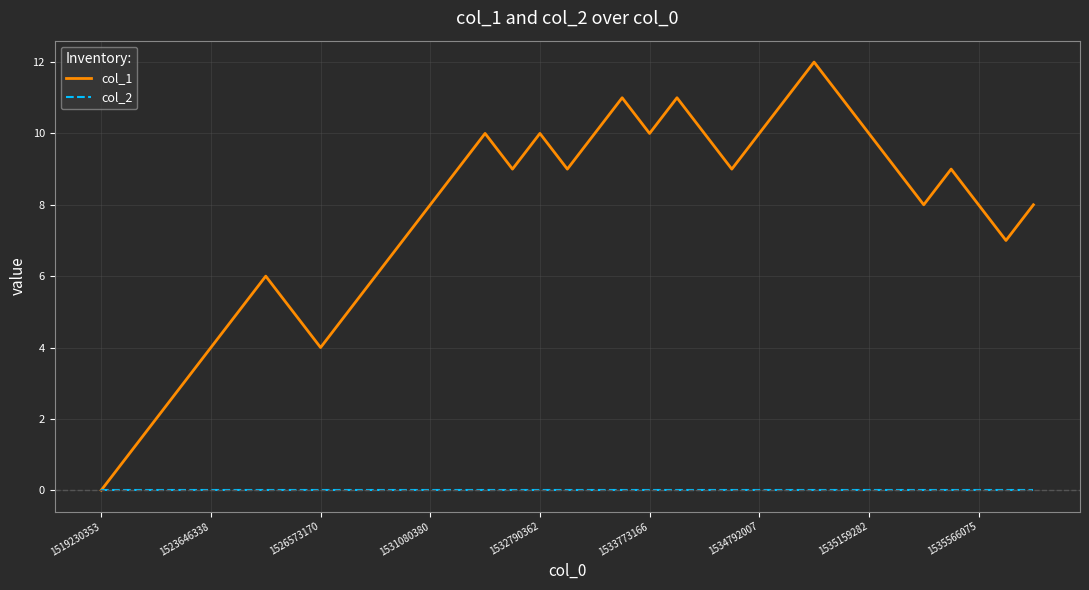

List the series in order of their overall mean, lowest first.

col_2, col_1